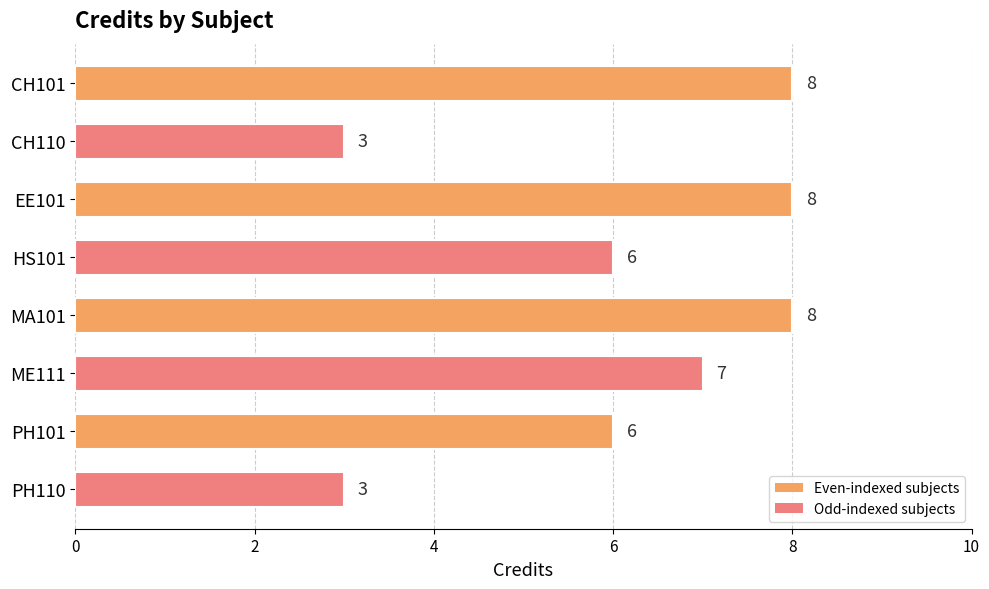

Reading top to bottom, extract all data points from this chart.

8	3	8	6	8	7	6	3